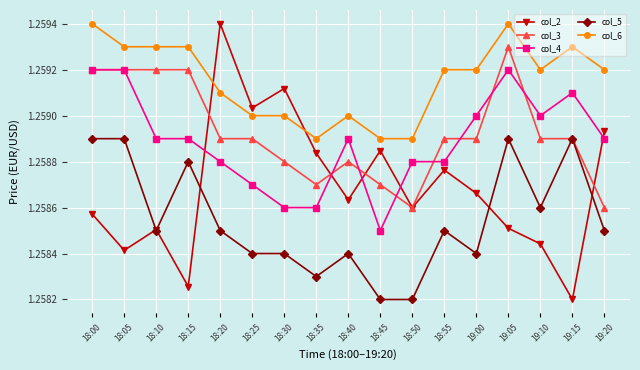

The col_3 series shows 1.9 at 18:35. True or false?

False